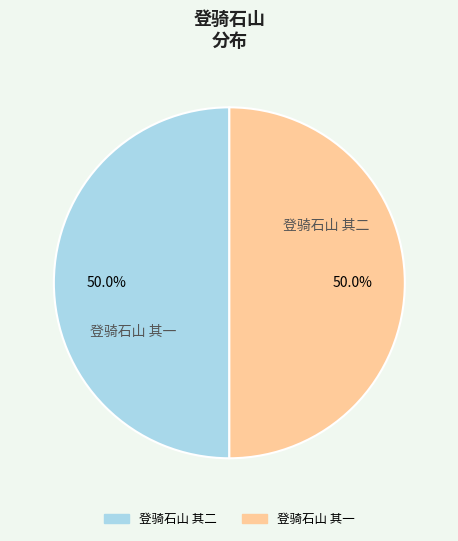

Count the number of slices in the pie.

2